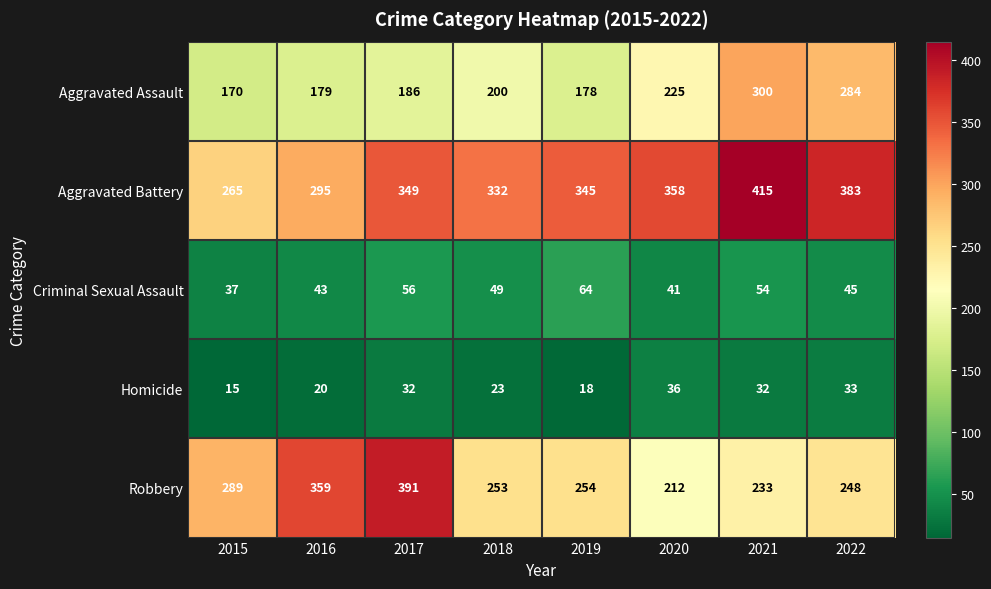

The value of Aggravated Battery at 2019 is 345. True or false?

True